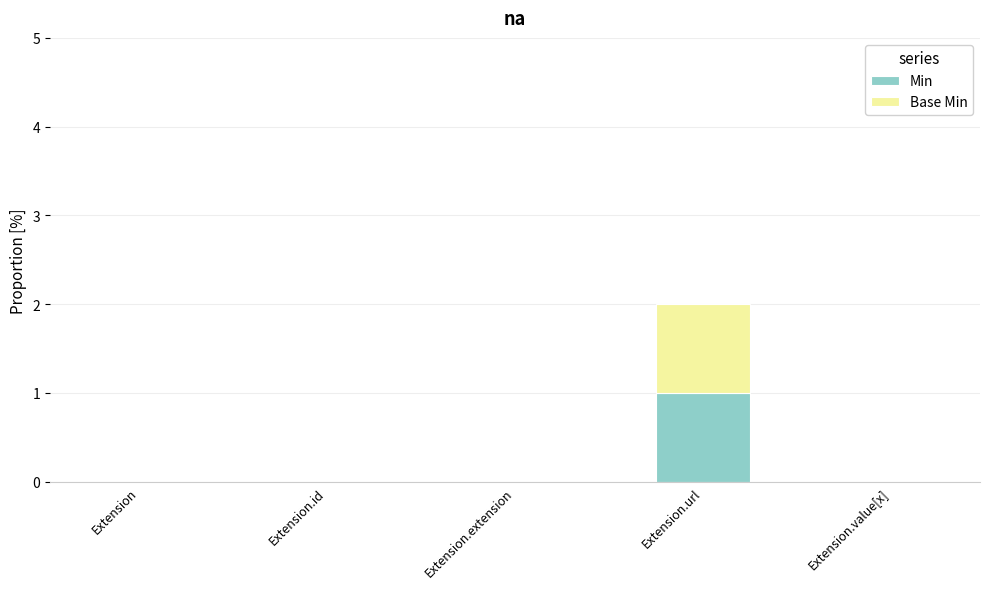

What is the sum of all Min values?

1